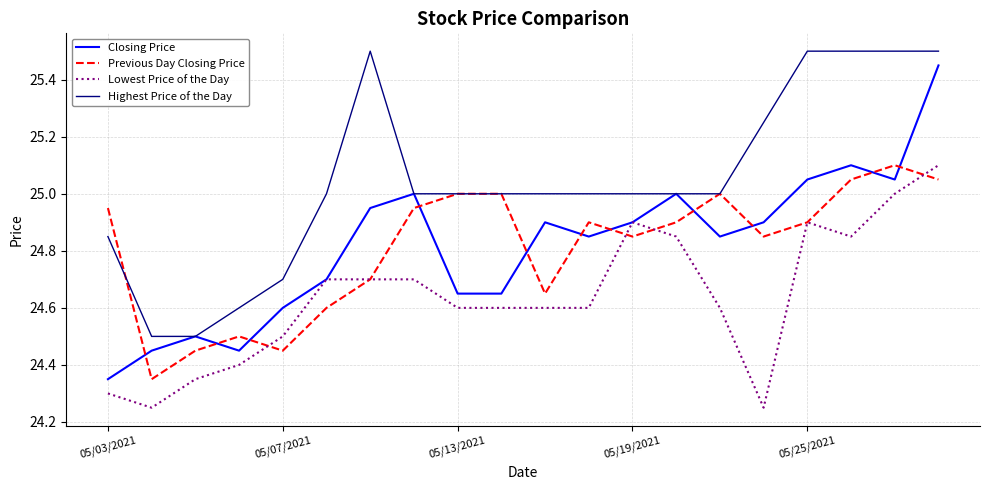

Which series has the largest total across all categories?

Highest Price of the Day